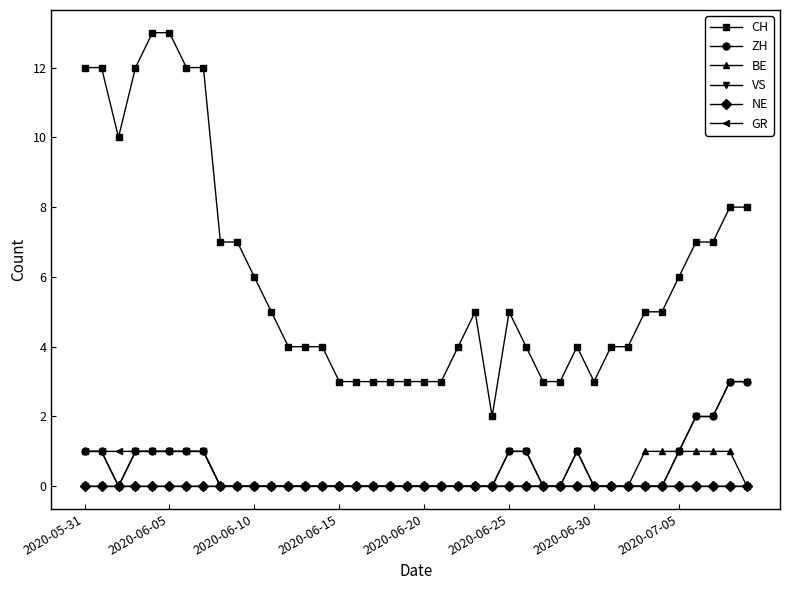

Which series has the largest total across all categories?

CH